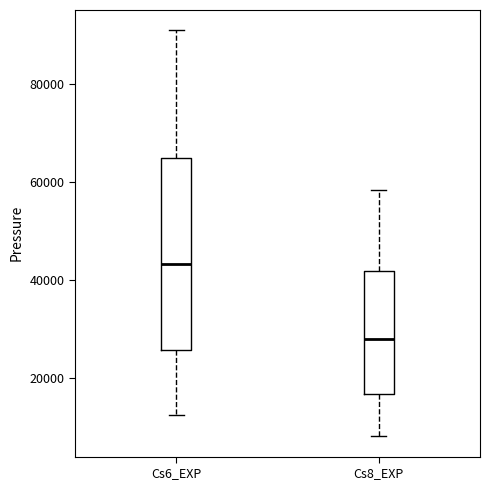

Where is the upper edge of the box for Cs8_EXP on the y-axis? The values are not printed on the chart, so give them approximately, as read against the axis.

42000